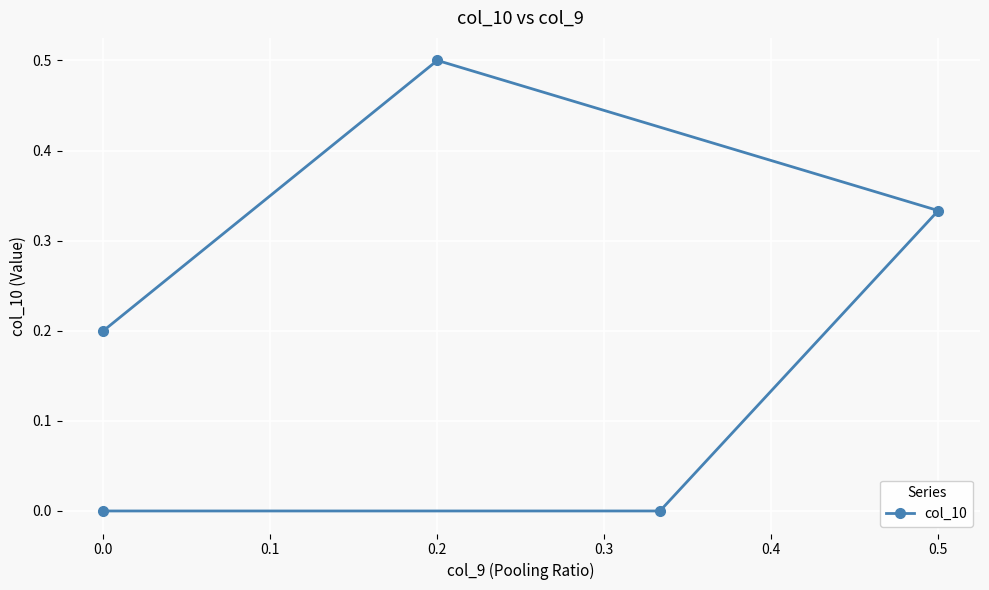

How many lines are shown in the chart?

1